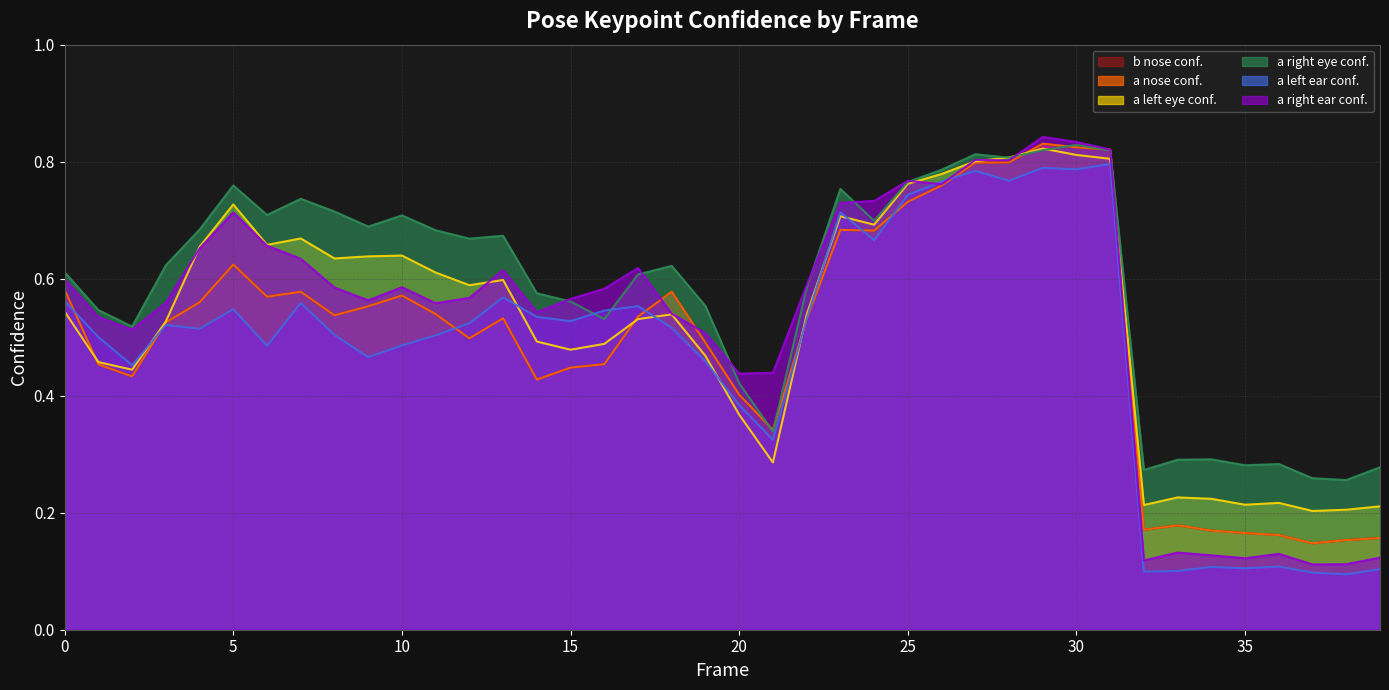

Rank the series at 15 from lowest to highest value.

b_nose_confidence, a_nose_confidence, a_left_eye_confidence, a_left_ear_confidence, a_right_eye_confidence, a_right_ear_confidence